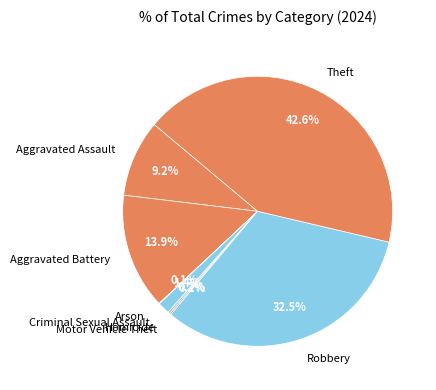

What portion of the pie excludes Criminal Sexual Assault?

98.6%